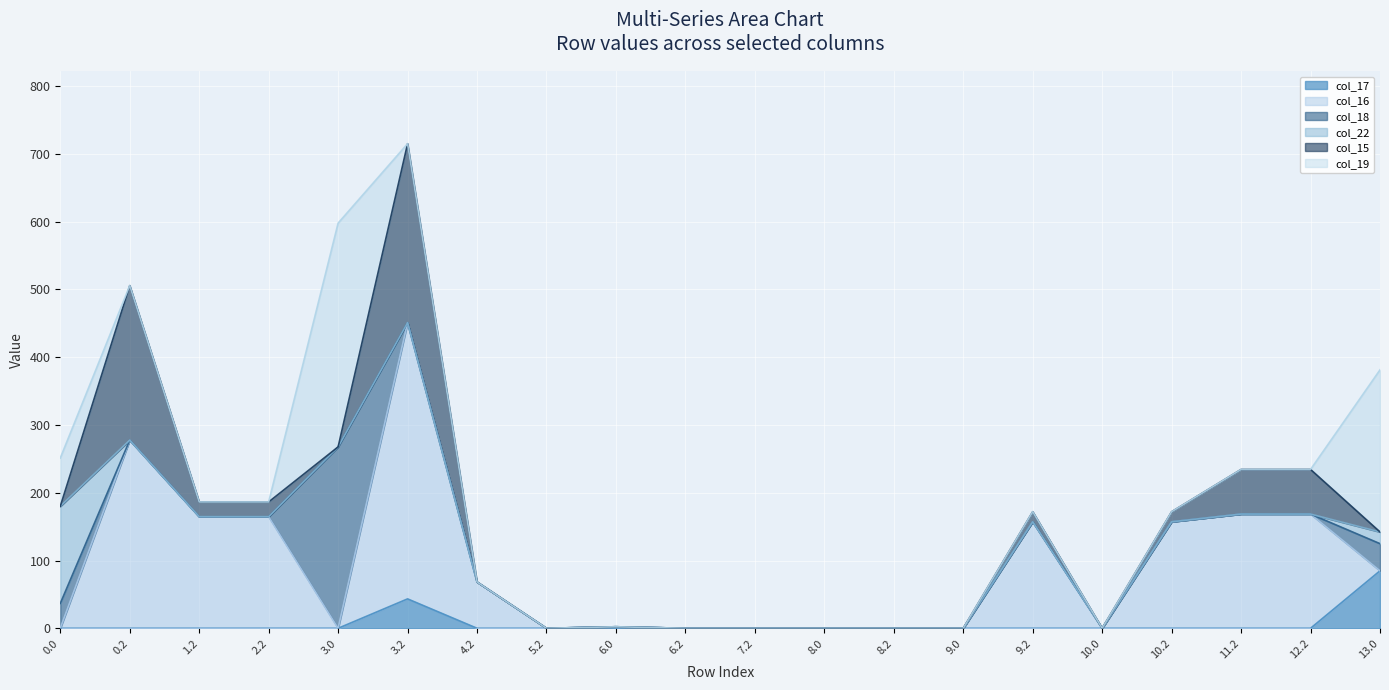

What is the maximum value shown in the chart?

407.6